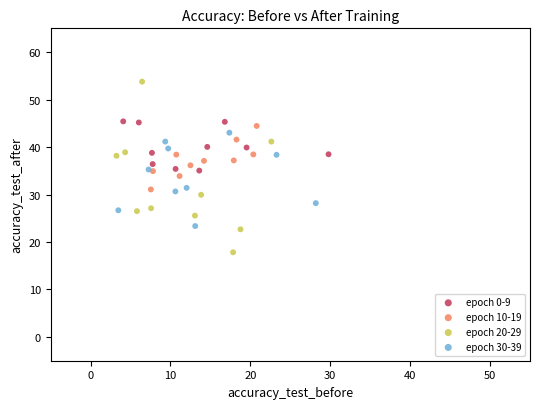

Which series has the largest Y range (max minus min)?

epoch 20-29